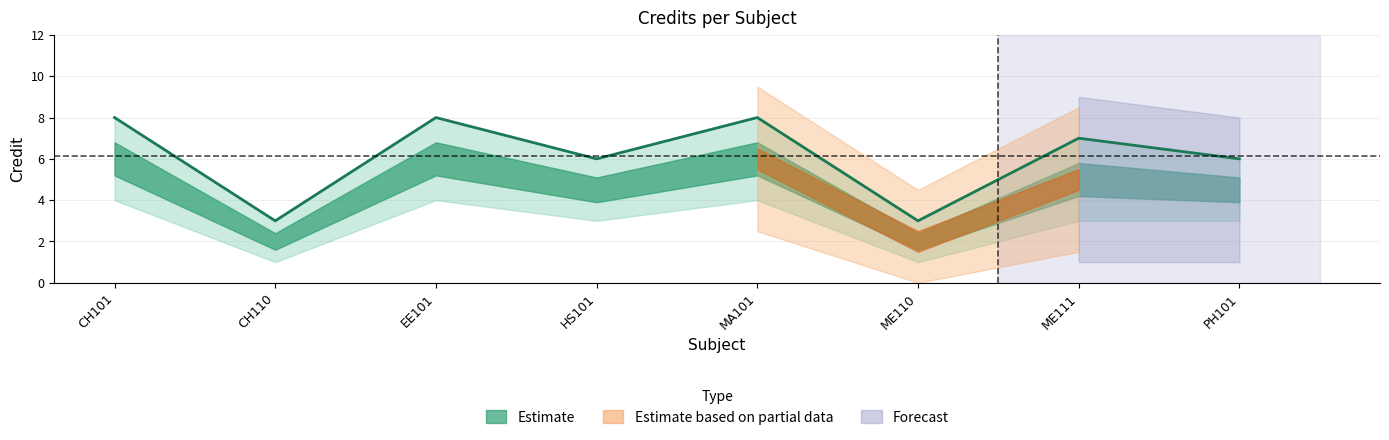

What is the minimum value shown in the chart?

3